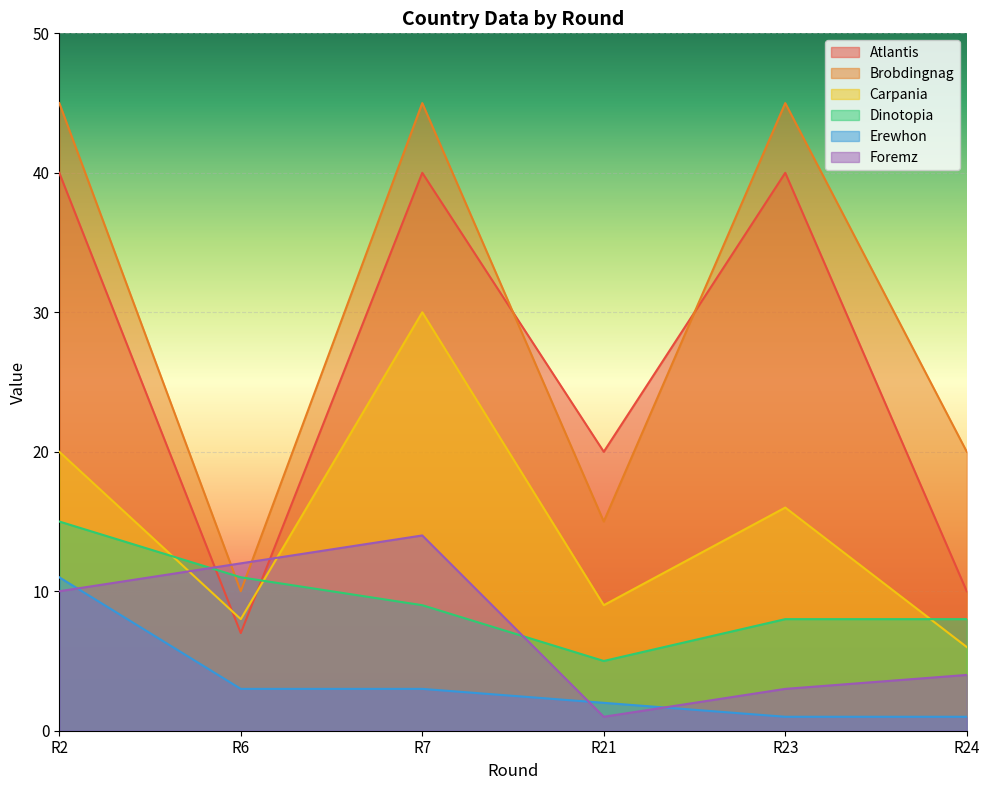

At which category does Brobdingnag reach its first local valley?

R6